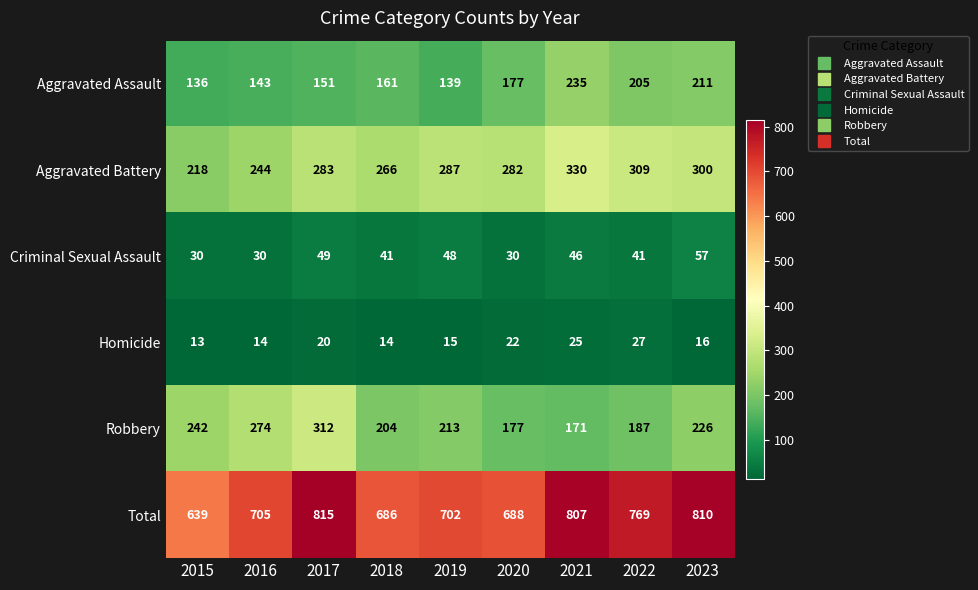

Which series has the largest range (max minus min)?

Total